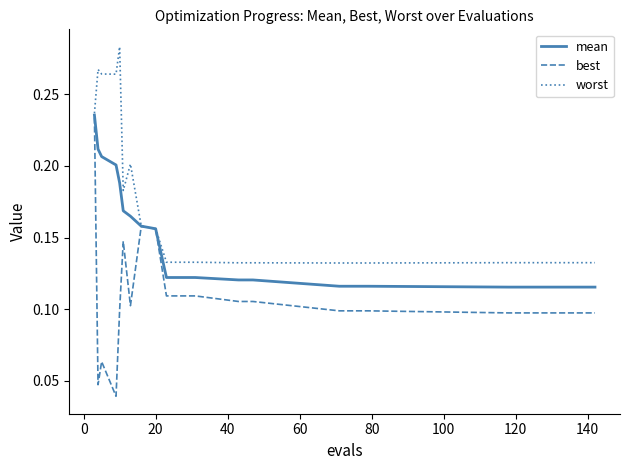

Count the number of categories in the chart.

18